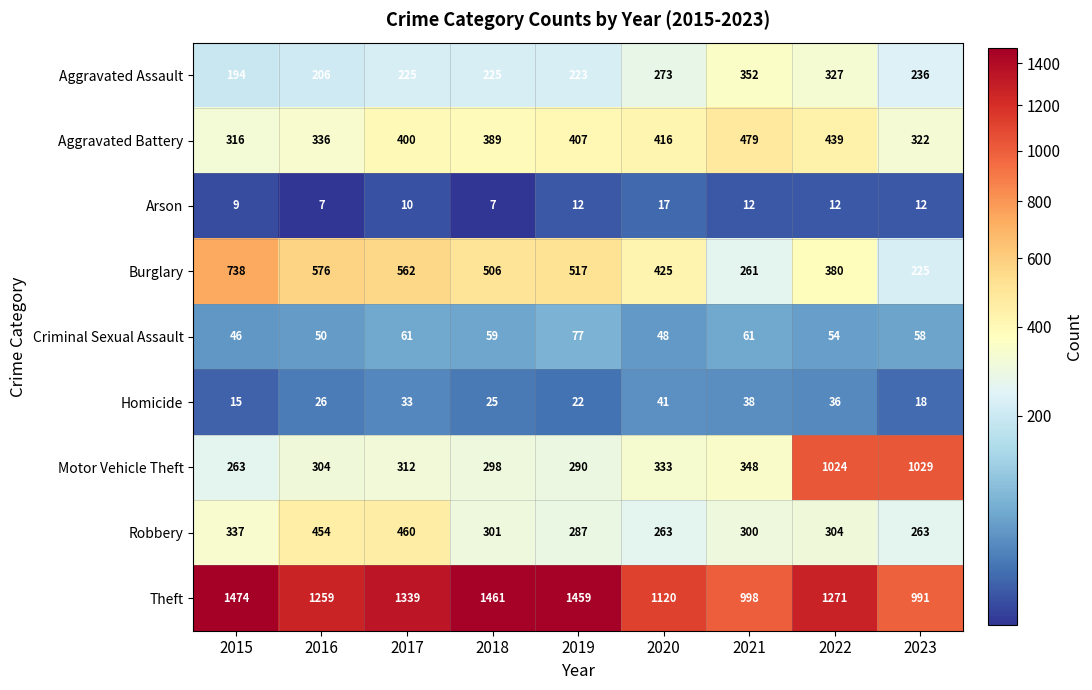

The Criminal Sexual Assault series shows 68 at 2016. True or false?

False